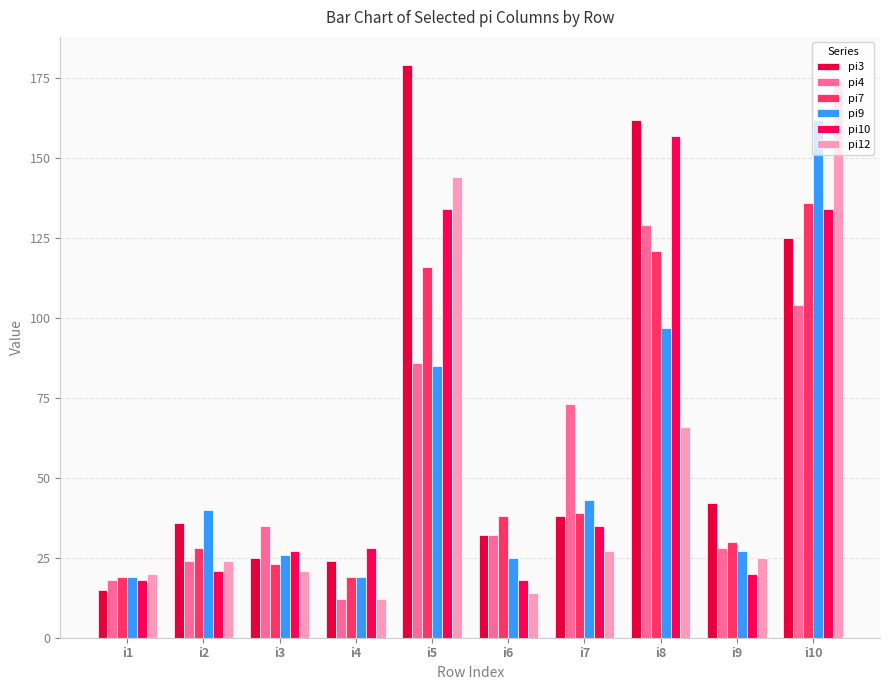

The pi9 series shows 131 at i5. True or false?

False